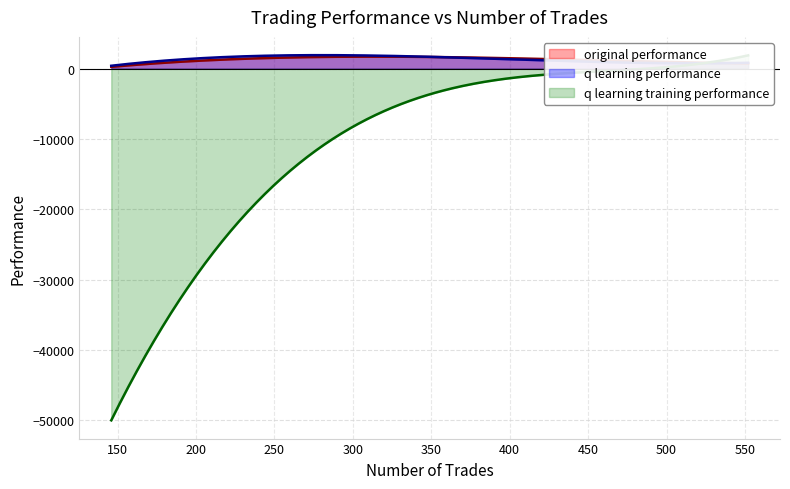

True or false: q learning training performance has a value of -187.1 at 440.

False